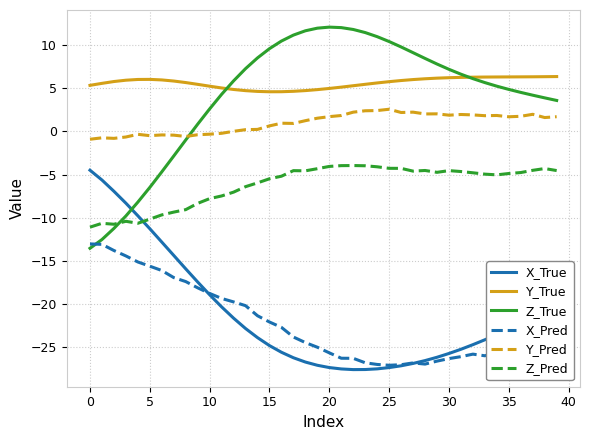

How many lines are shown in the chart?

6